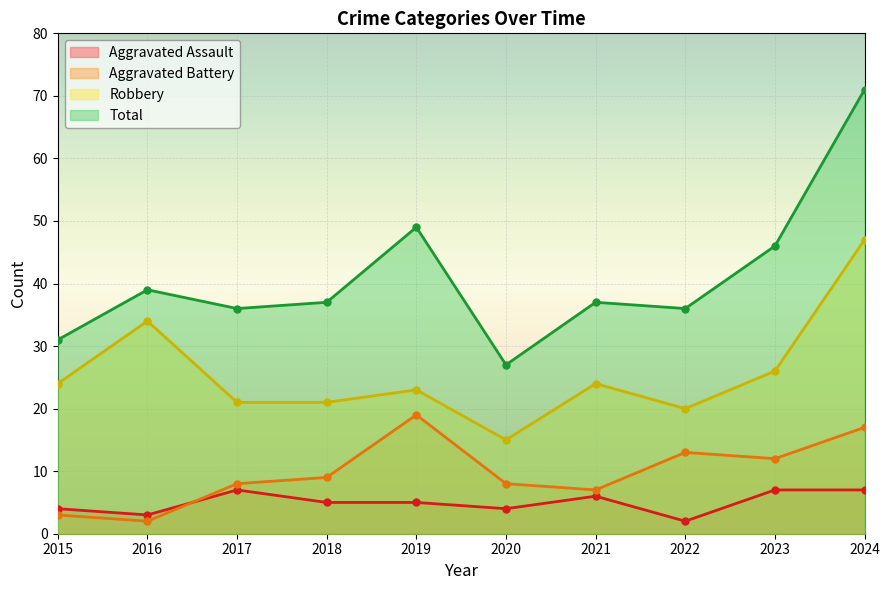

Which series changed the most between 2019 and 2023?

Aggravated Battery